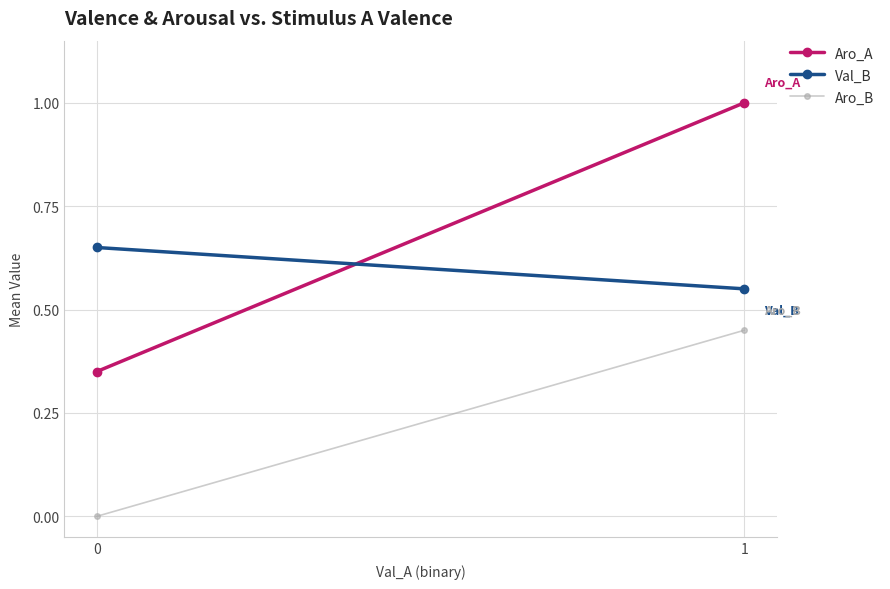

What is the difference between the Aro_A values at 1 and 0?

0.7